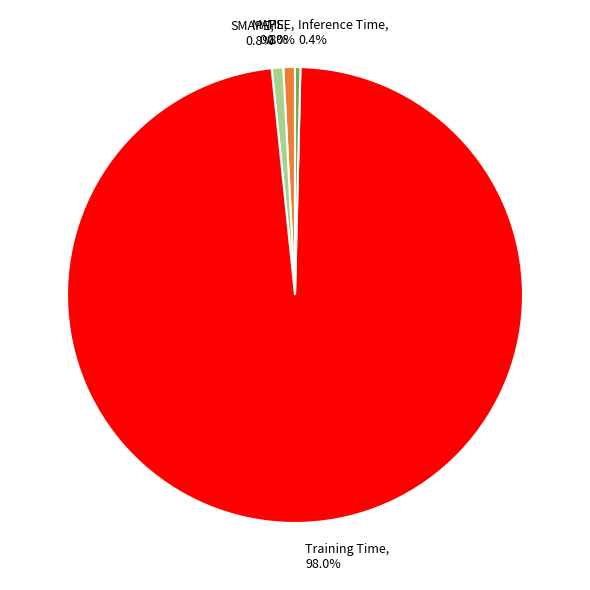

True or false: MAPE accounts for 11% of the total.

False